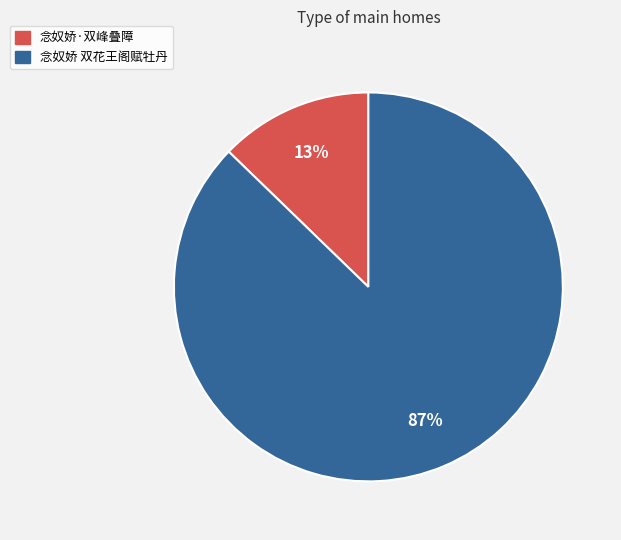

To the nearest percent, what percentage of the pie is 念奴娇·双峰叠障?

13%